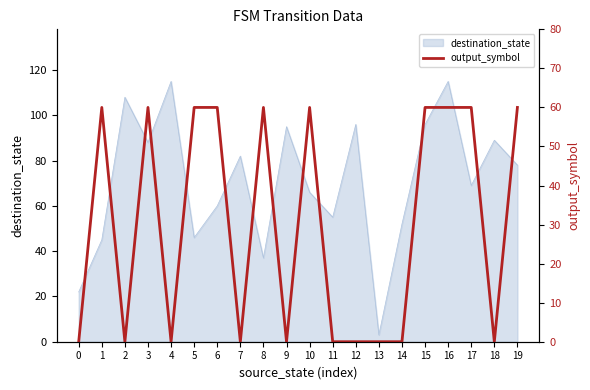

True or false: destination_state has a value of 3 at 13.

True